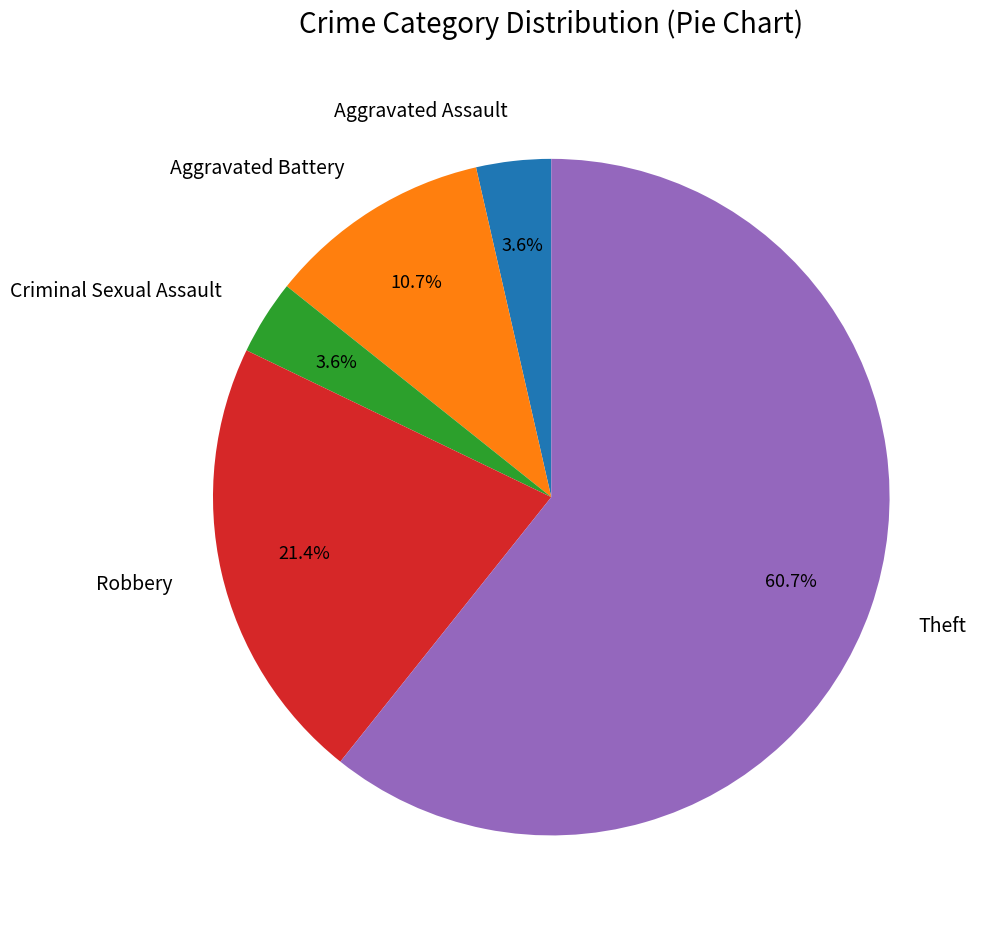

To the nearest percent, what percentage of the pie is Aggravated Battery?

11%